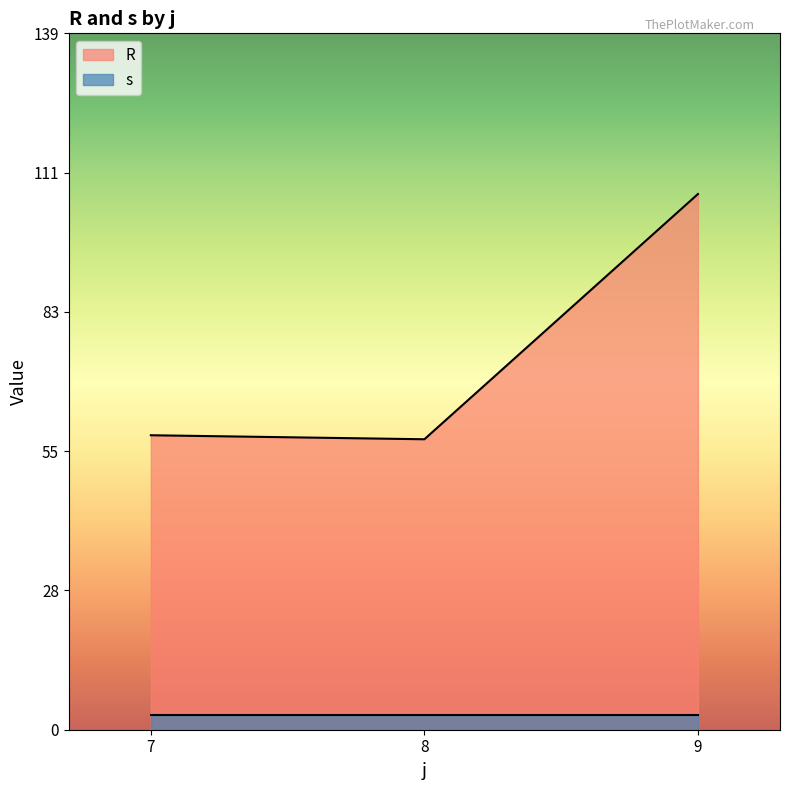

List the series in order of their peak value, highest first.

R, s